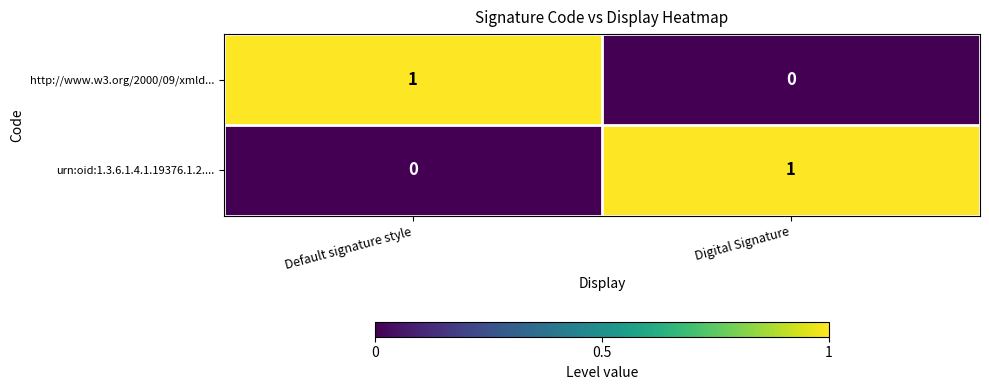

At which label does urn:oid:1.3.6.1.4.1.19376.1.2.... reach its minimum?

Default signature style